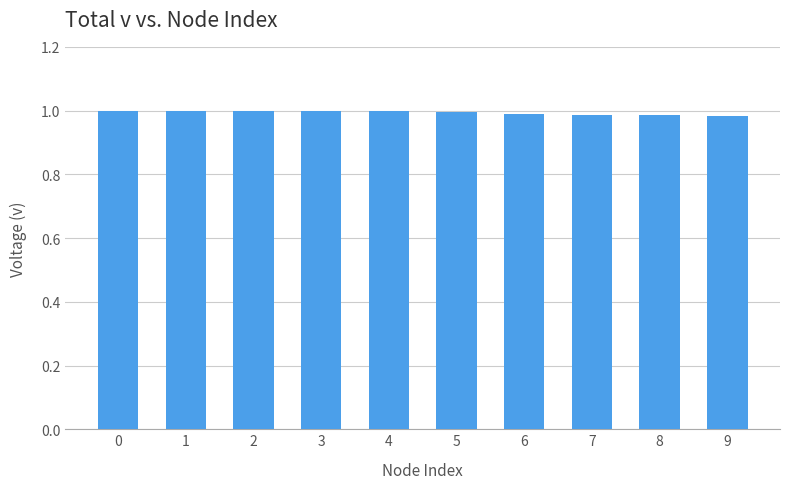

The chart shows a value of 1.7 at 5. True or false?

False